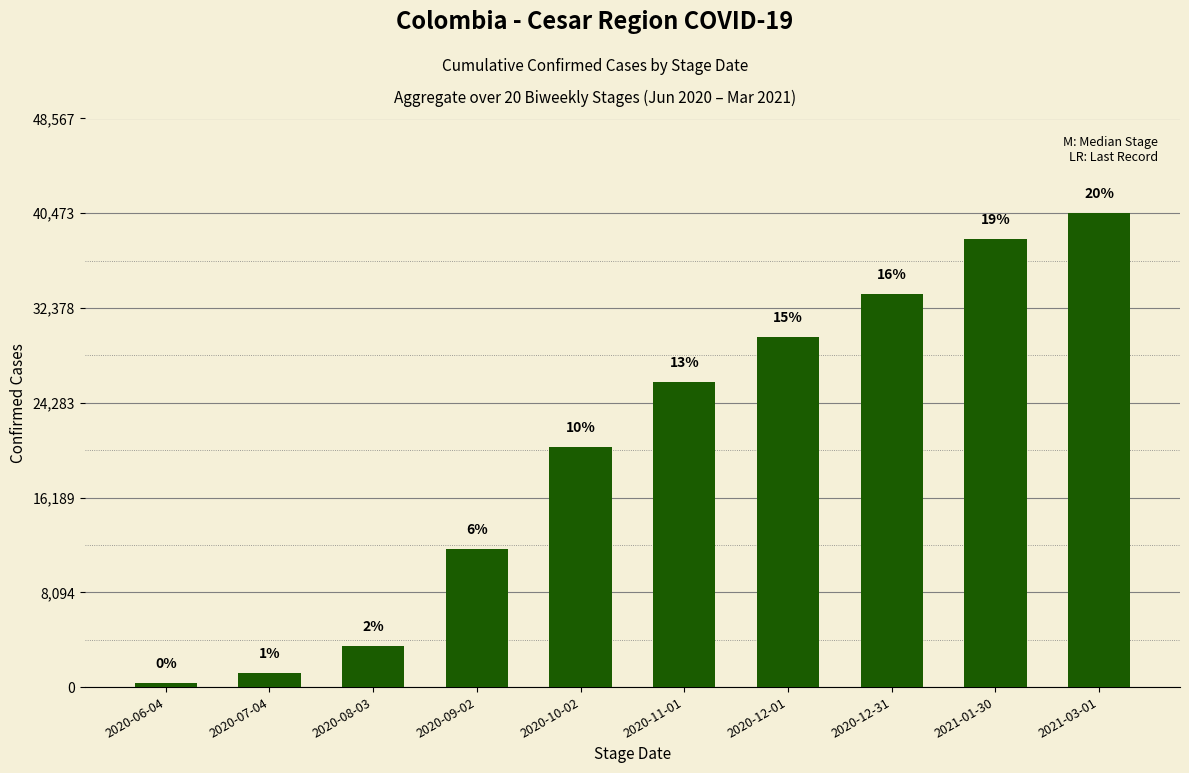

What is the difference between the values at 2020-07-04 and 2020-10-02?

19342